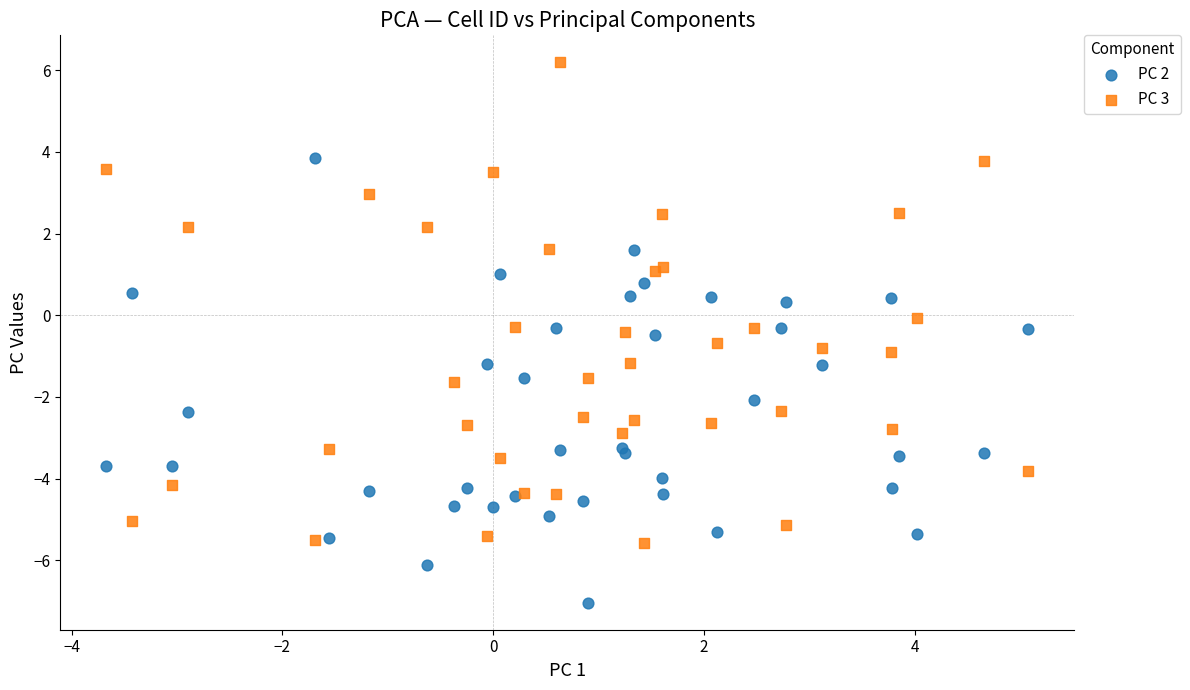

Which series reaches the maximum Y coordinate?

PC 3